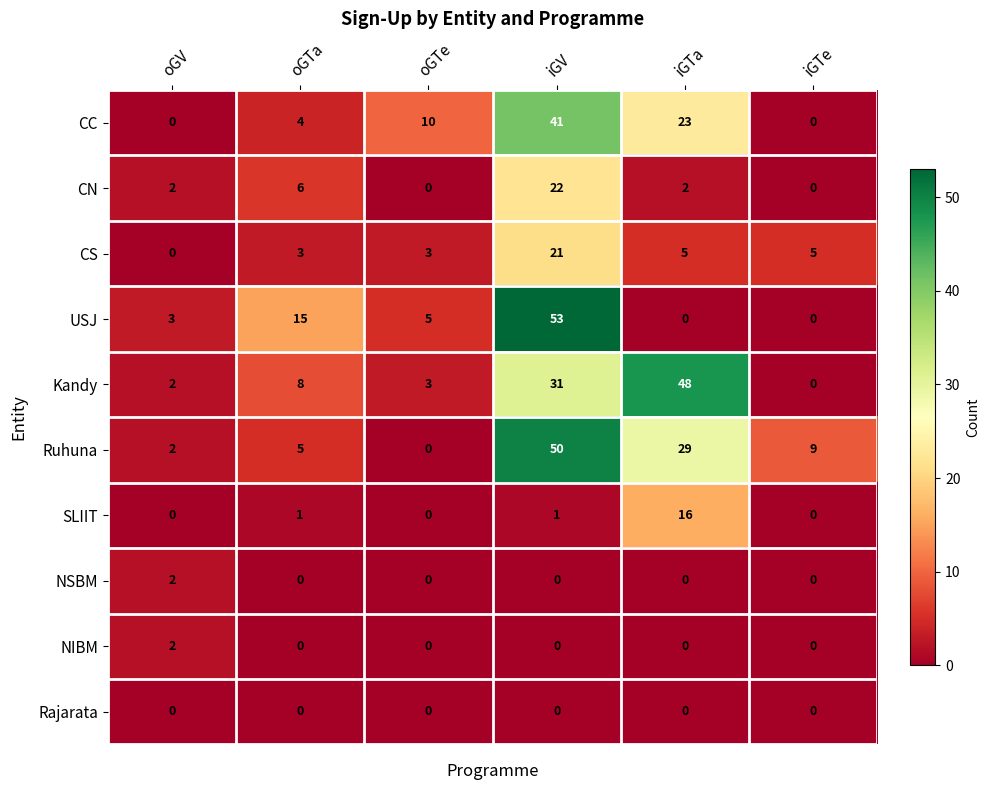

What is the sum of the Ruhuna values at iGTa and oGV?

31